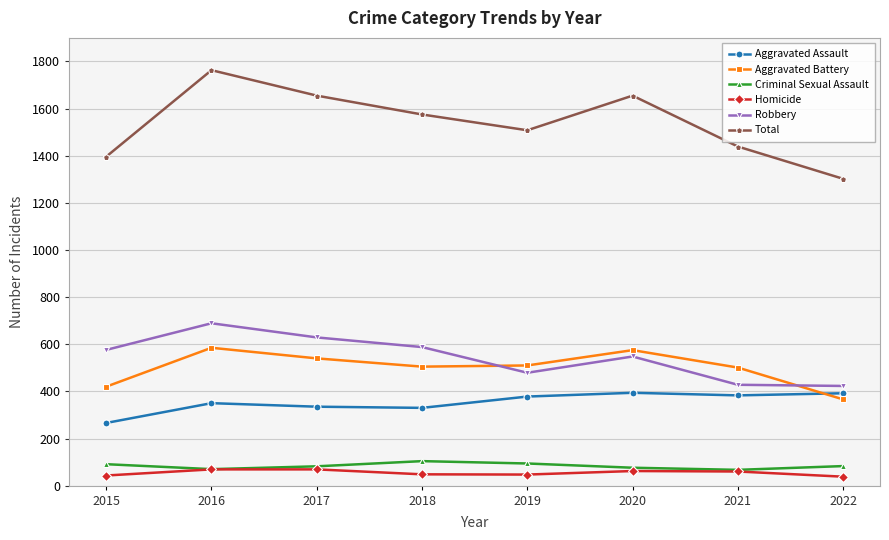

True or false: Total and Aggravated Assault intersect in this chart.

False